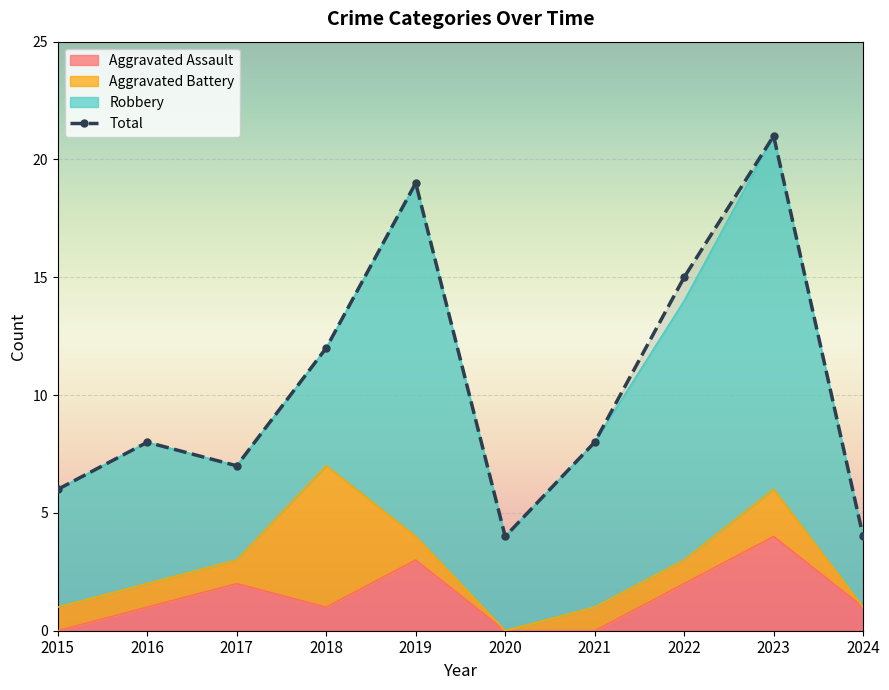

True or false: the data has more than 2 interior local peaks.

True